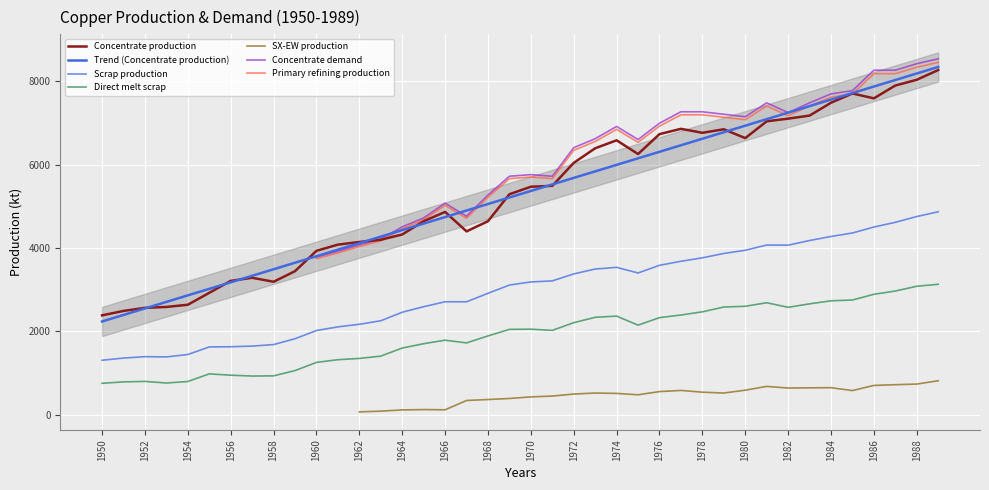

At which label is Direct melt scrap closest to 1943?

1968